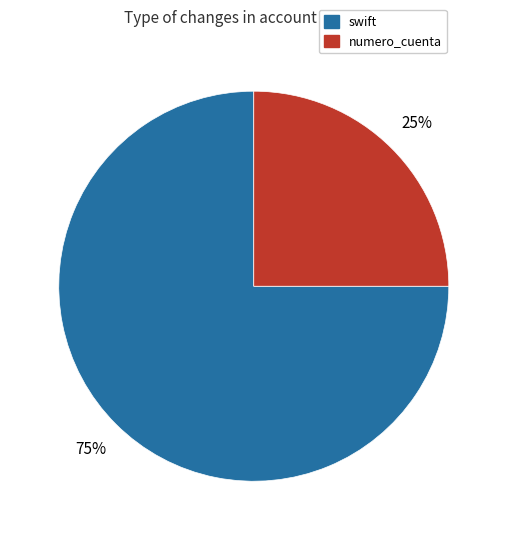

To the nearest percent, what is the difference between the largest and smallest slice percentages?

50%